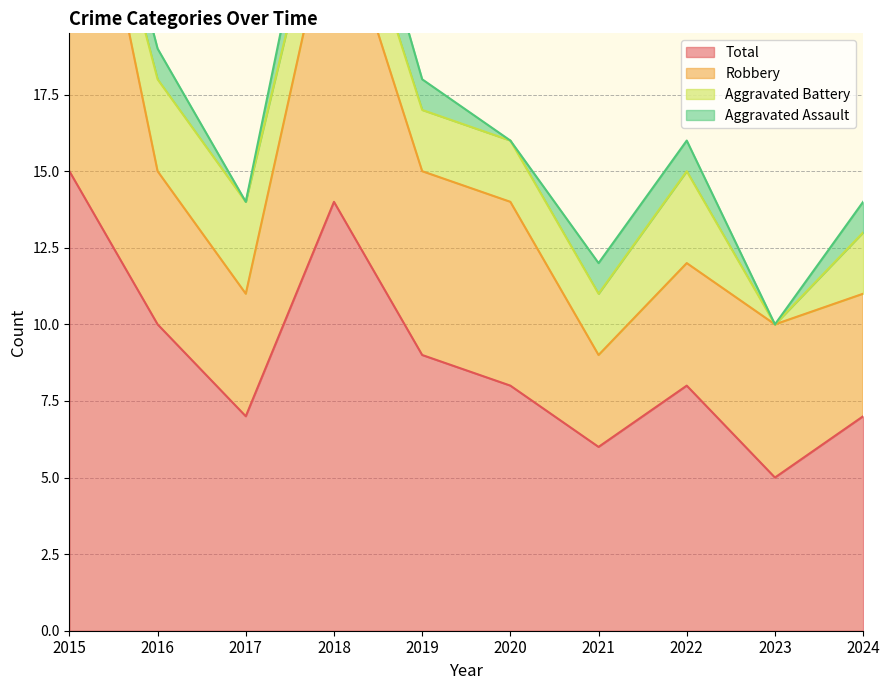

How many intersections are there between Aggravated Battery and Aggravated Assault?

1